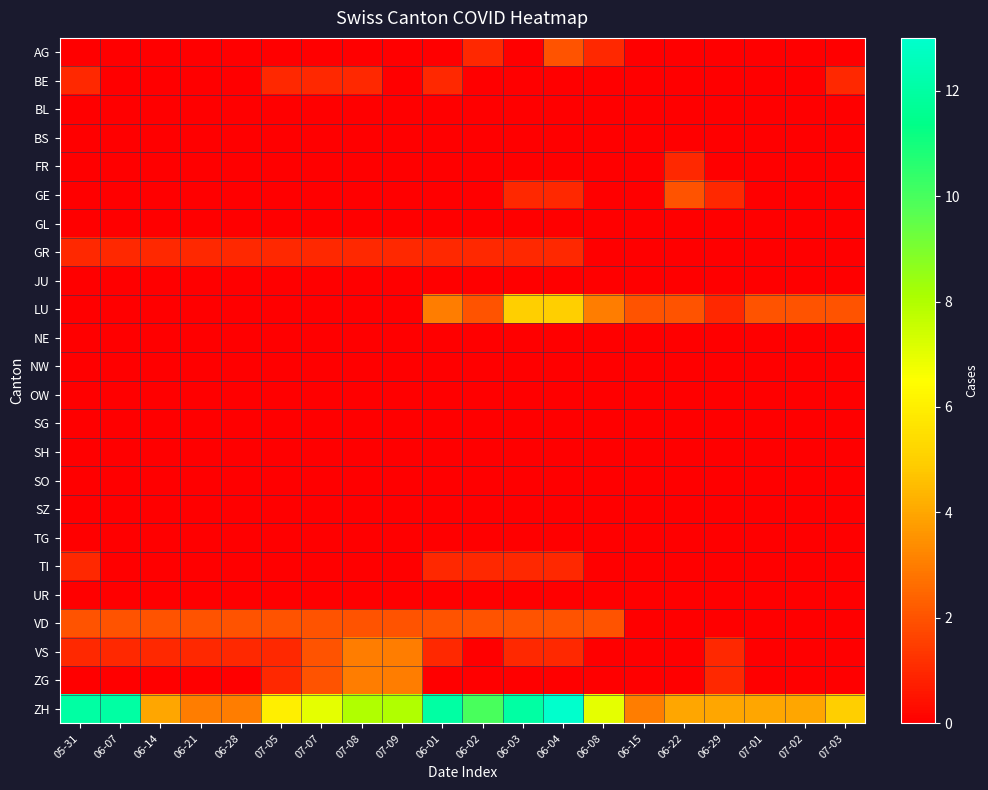

At which category is the sum across all series the highest?

06-04